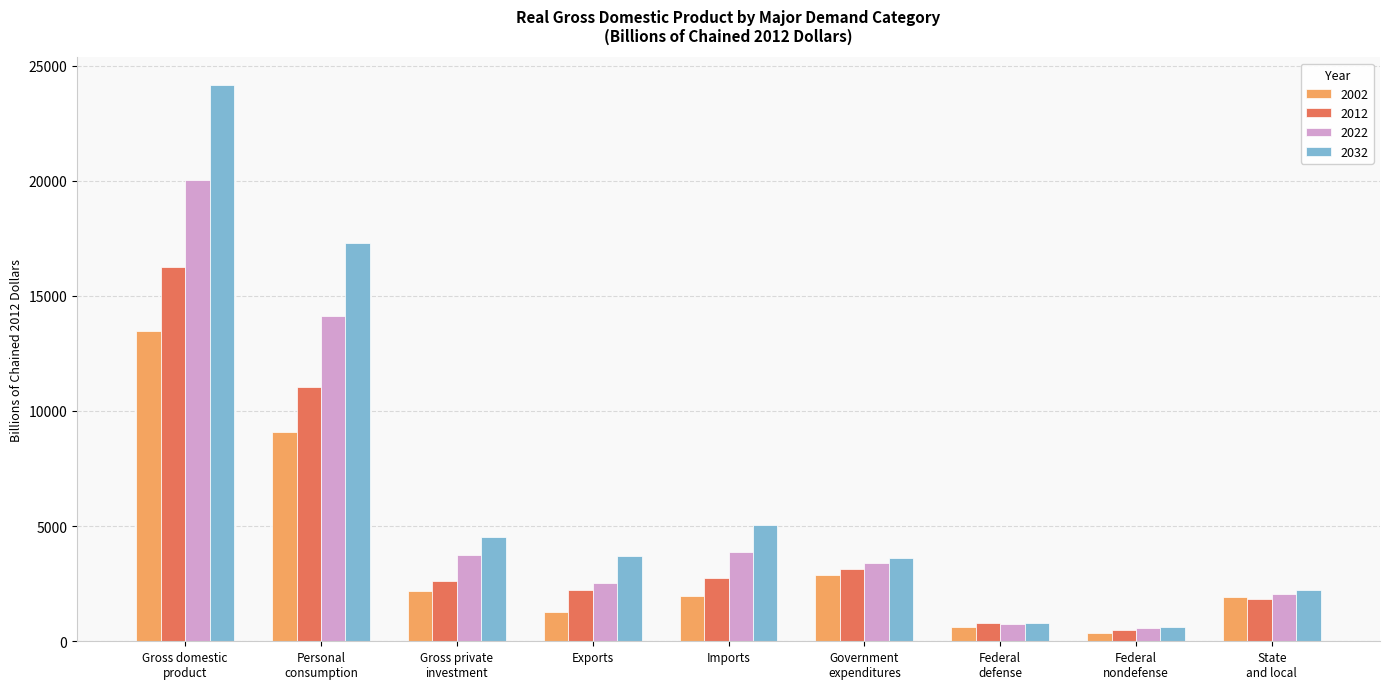

What is the label of the 4th bar from the left?

Exports